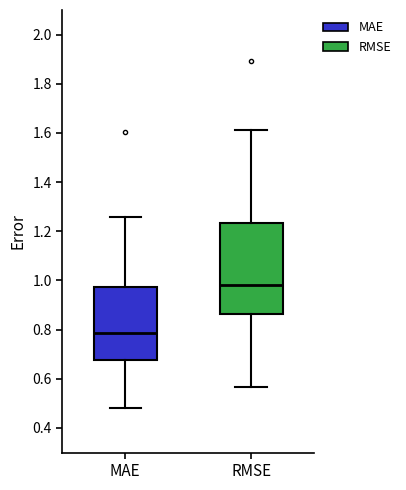

Reading left to right, read every box against the y-axis: the position of its median line, the range the box covers, and the ends of its whiskers. The values are not printed on the chart, so give them approximately, as read against the axis.

MAE: median 0.78, box 0.68 to 0.98, whiskers 0.48 to 1.26
RMSE: median 0.98, box 0.86 to 1.24, whiskers 0.56 to 1.62